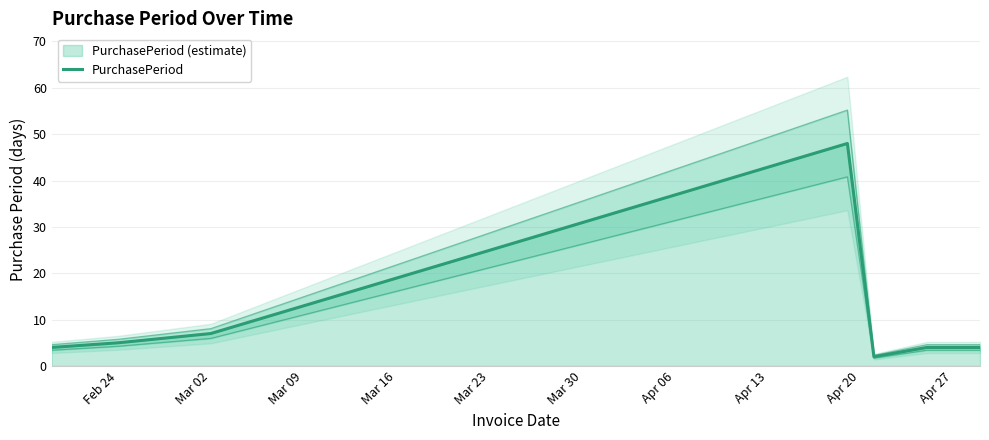

What is the average value?

11